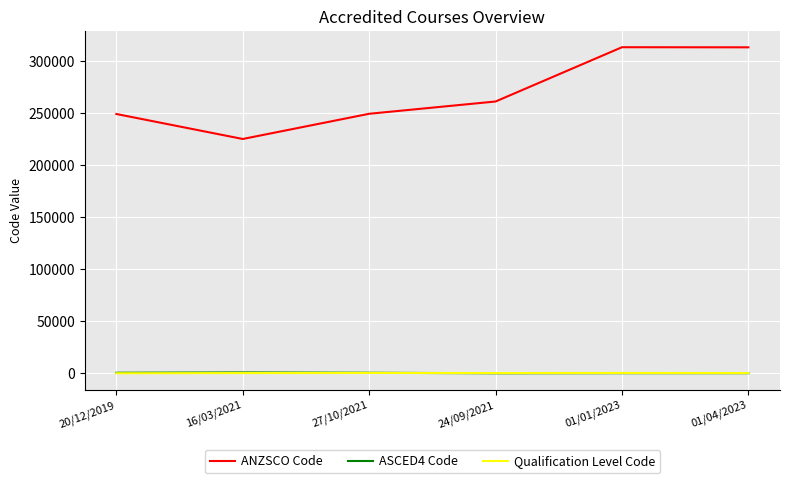

Is the value of ANZSCO Code at 01/04/2023 greater than the value of ASCED4 Code at 01/01/2023?

Yes